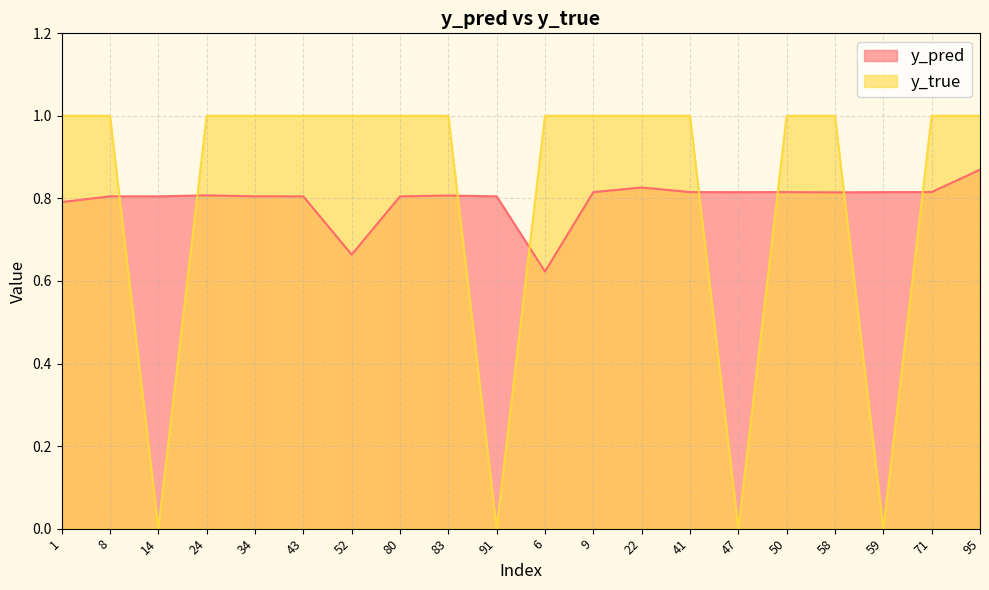

True or false: y_pred has a value of 0.8 at 1.

True